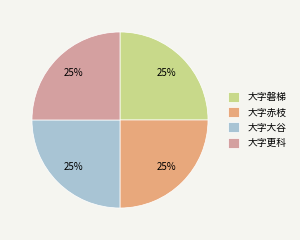

Count the number of slices in the pie.

4